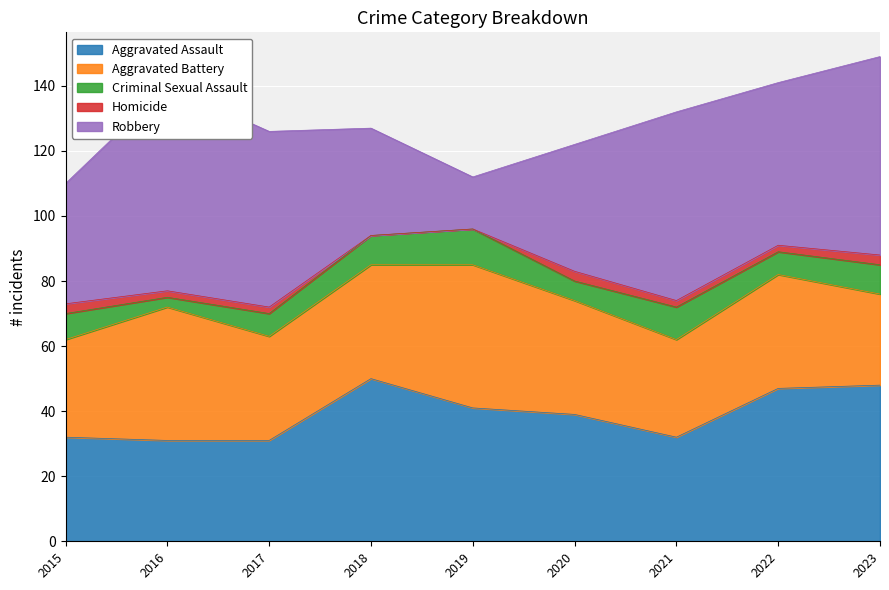

What are all the series names shown in the legend?

Aggravated Assault, Aggravated Battery, Criminal Sexual Assault, Homicide, Robbery